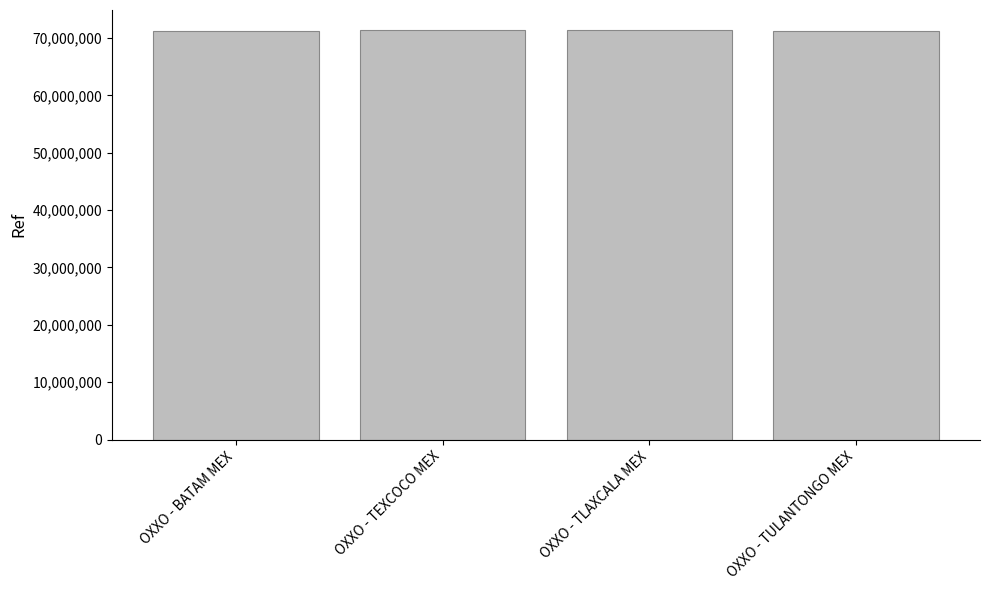

How many values are below 71307198?

2